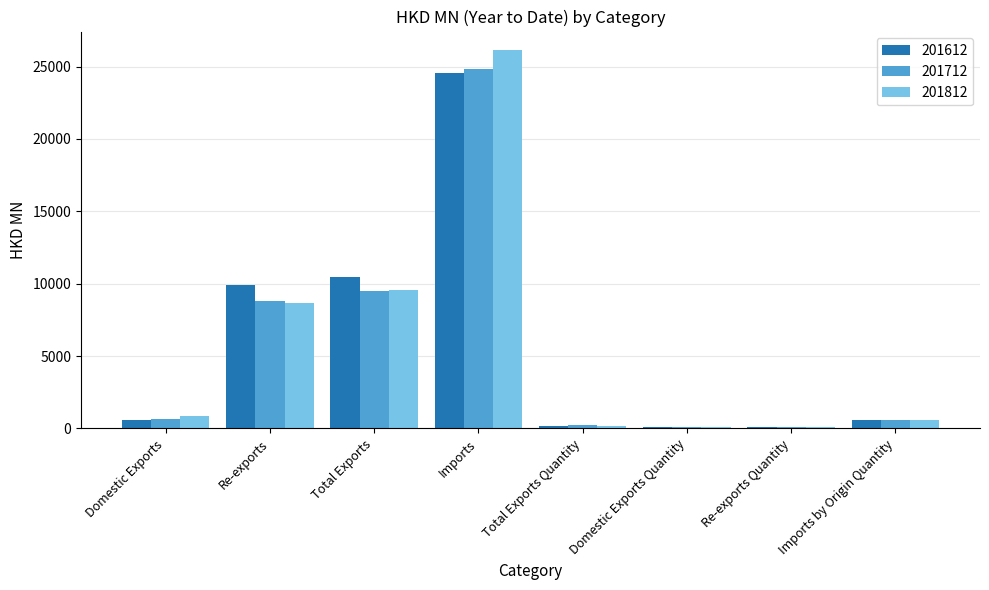

Between Total Exports and Imports by Origin Quantity, which series saw the biggest shift?

201612